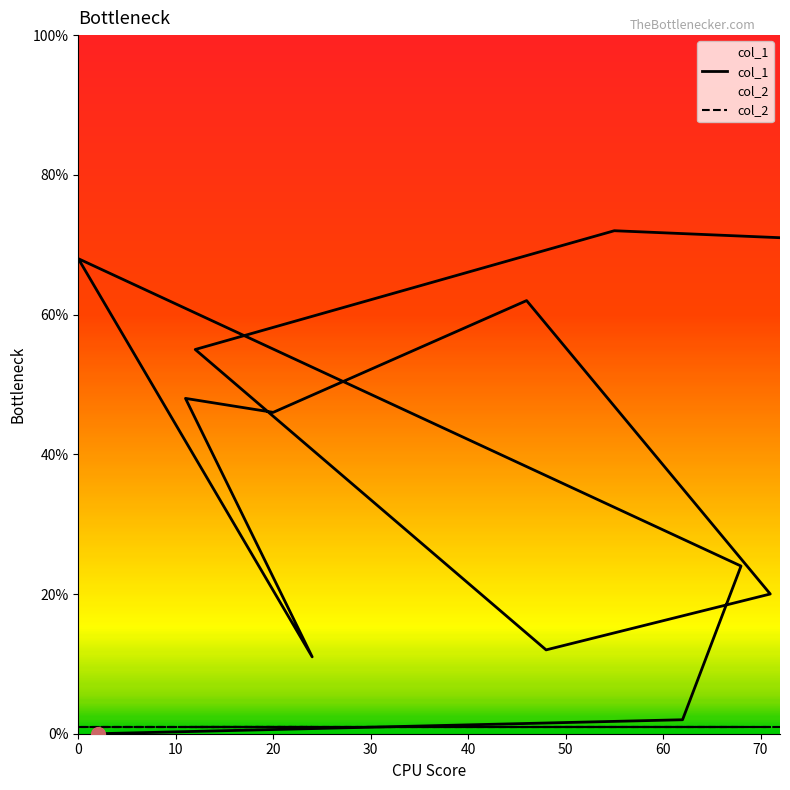

List the series in order of their overall mean, highest first.

col_1, col_2